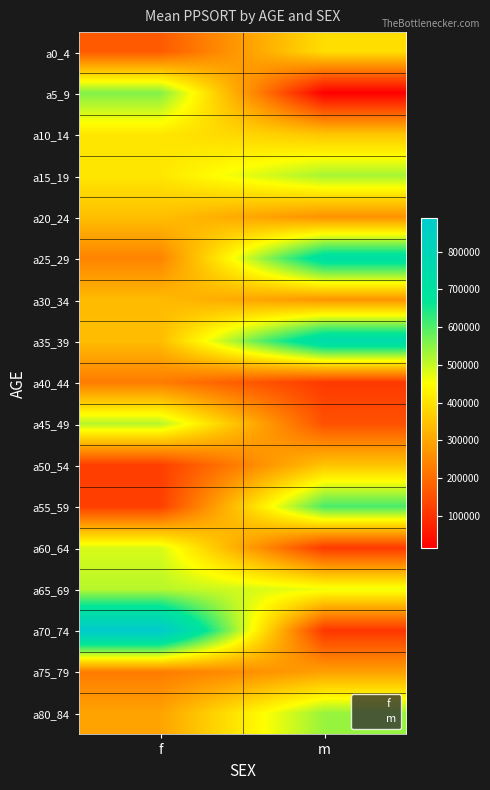

True or false: a35_39 has a value of 338695 at f.

True